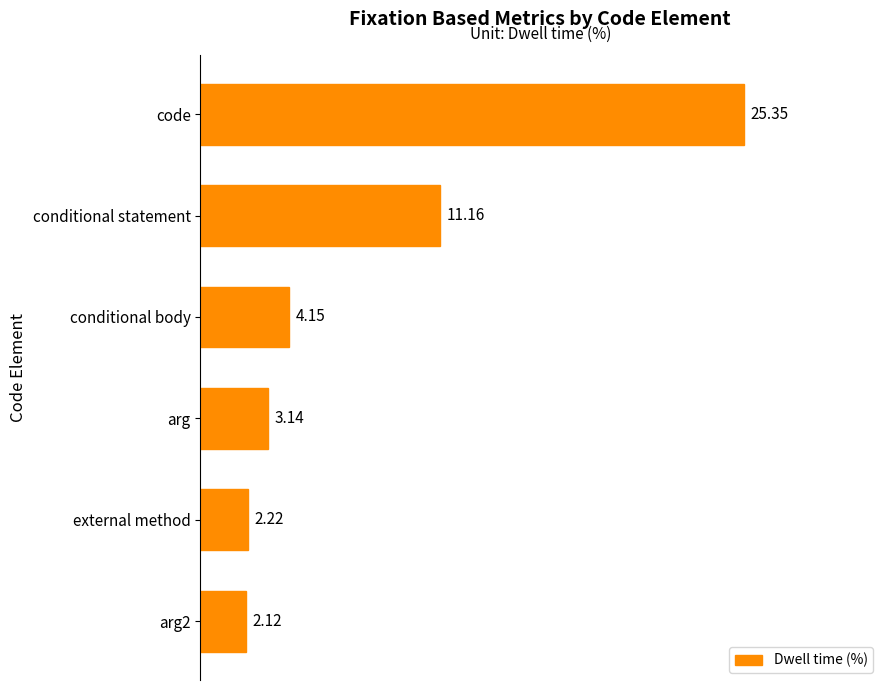

List the labels in order of value, smallest first.

arg2, external method, arg, conditional body, conditional statement, code